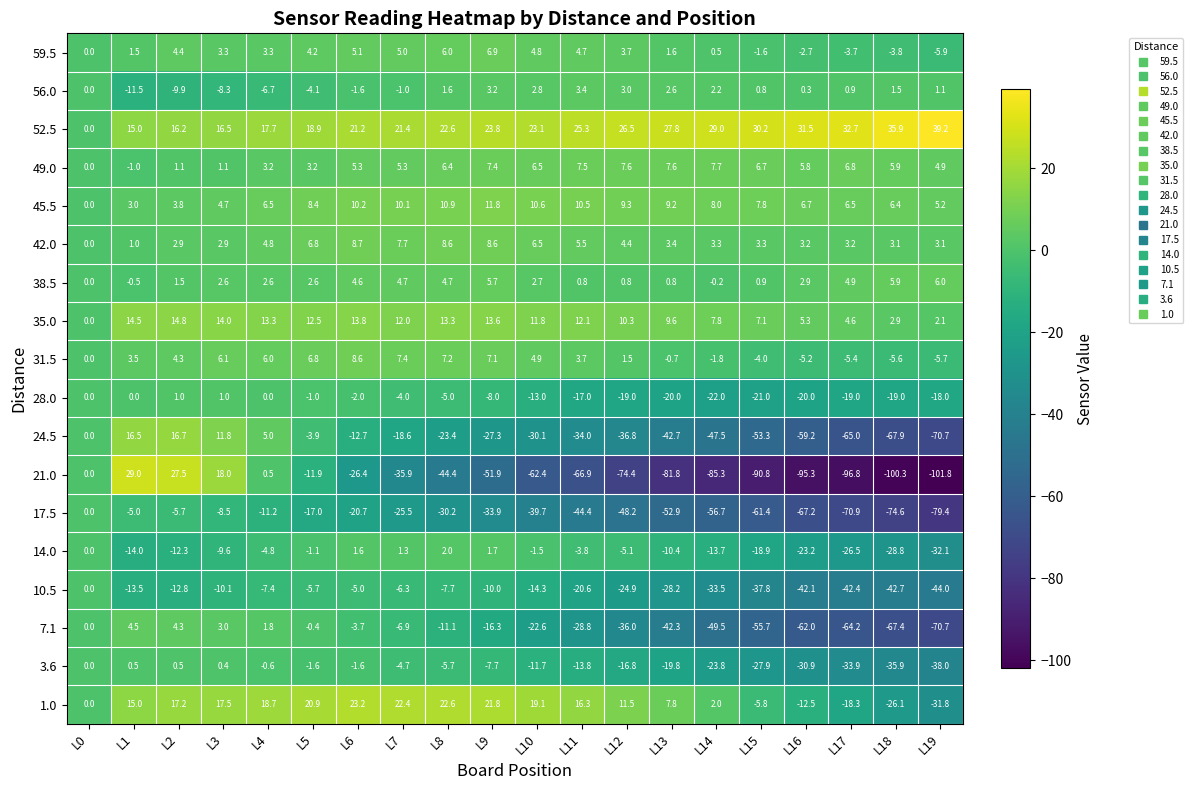

The value of 14.0 at L0 is 0.0. True or false?

True